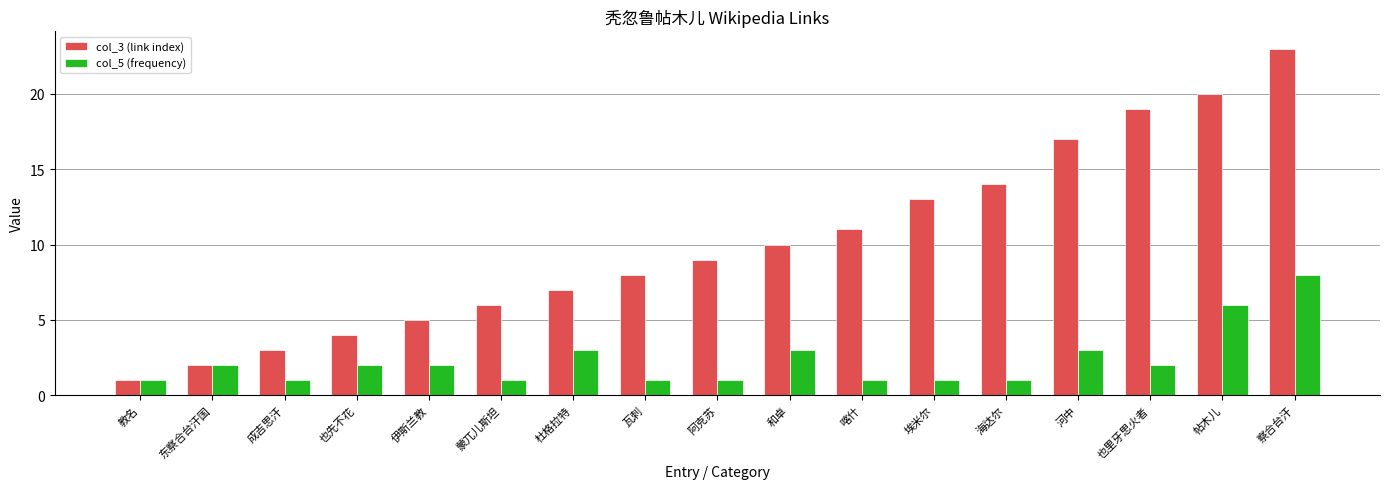

Is the value of col_3 (link index) at 海达尔 greater than the value of col_5 (frequency) at 杜格拉特?

Yes